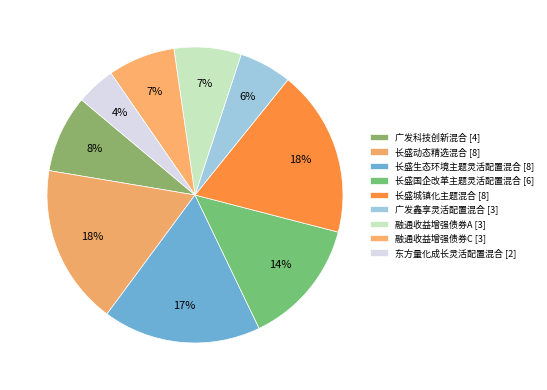

How many slices are in this pie chart?

9